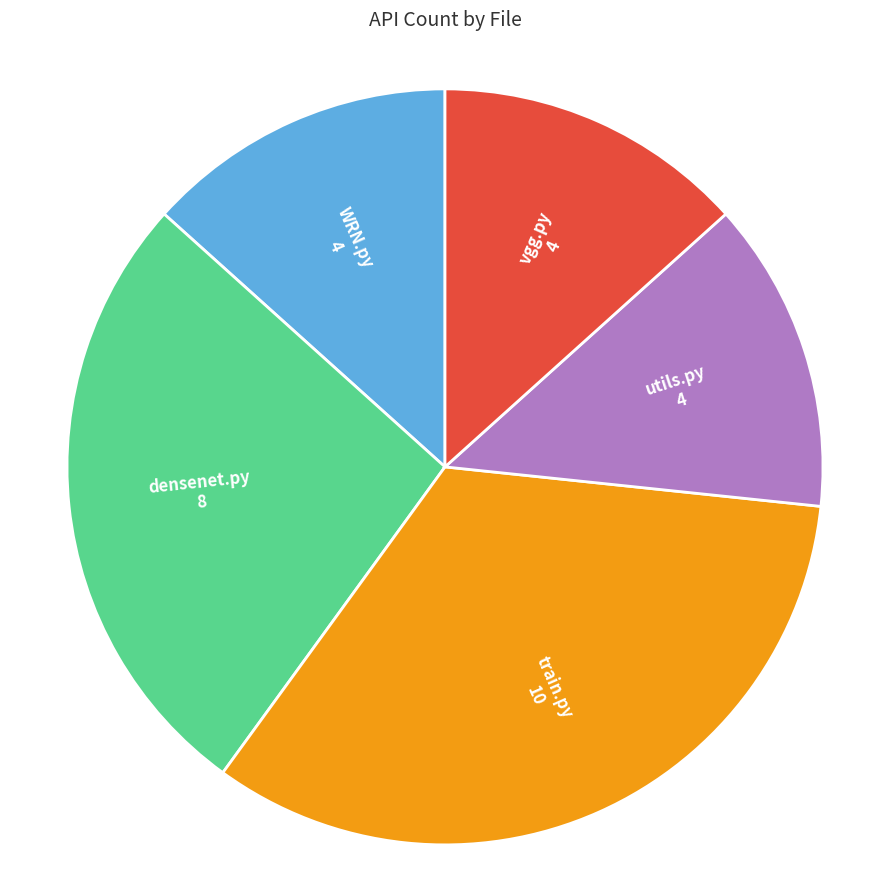

The utils.py slice represents 13% of the pie. True or false?

True